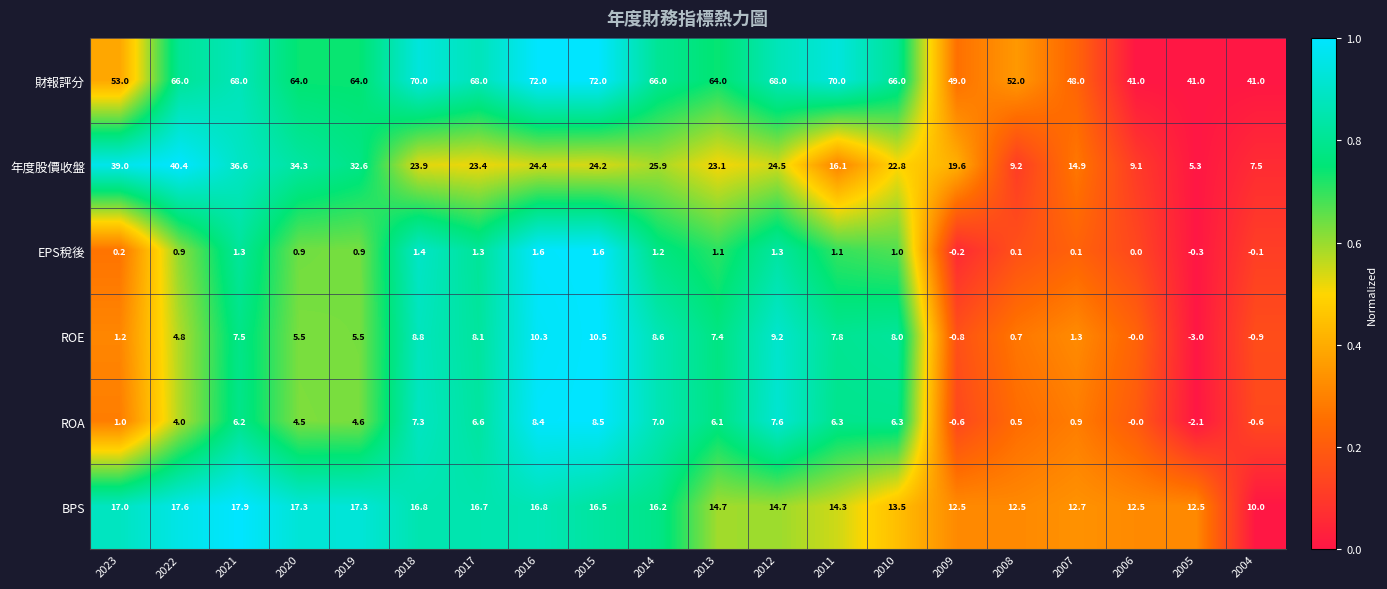

At how many categories does at least one series exceed 23?

20